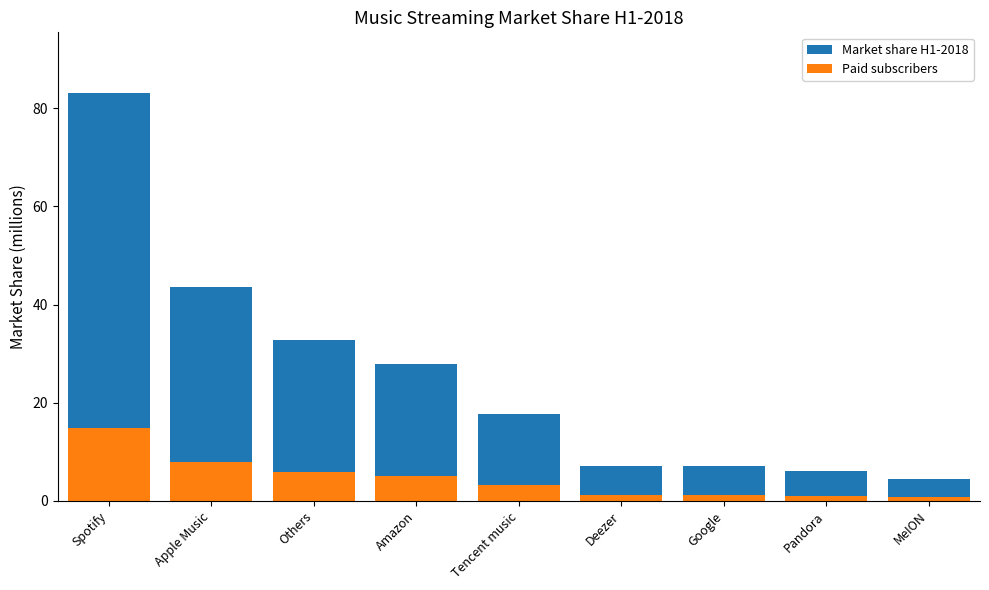

Which has a higher value, Apple Music or Others?

Apple Music